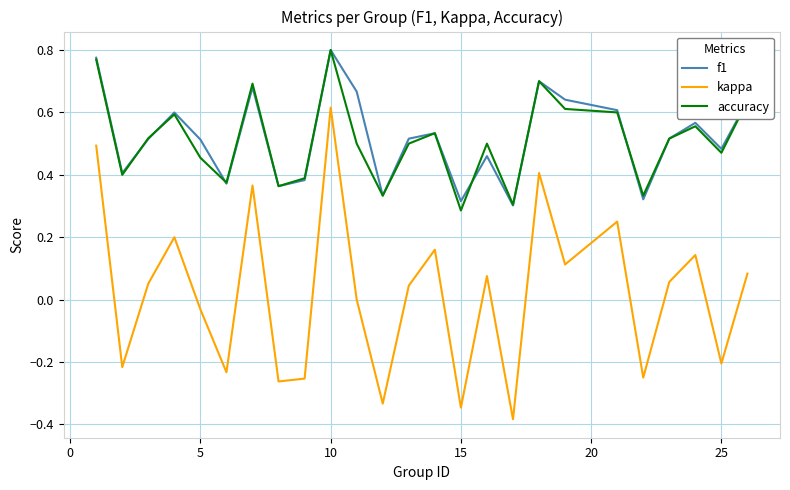

True or false: accuracy and kappa intersect in this chart.

False